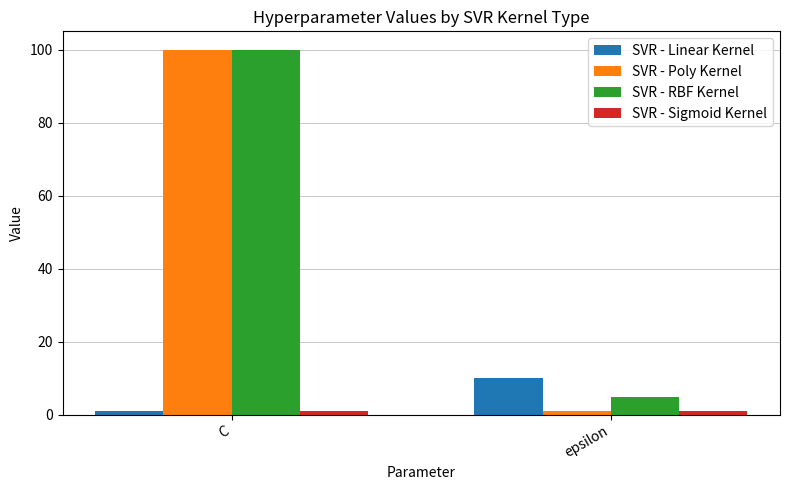

The value of SVR - Linear Kernel at epsilon is 16. True or false?

False